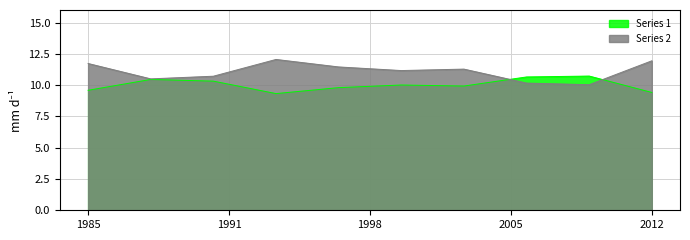

Where do Series 2 and Series 1 first cross each other?

6 and 7